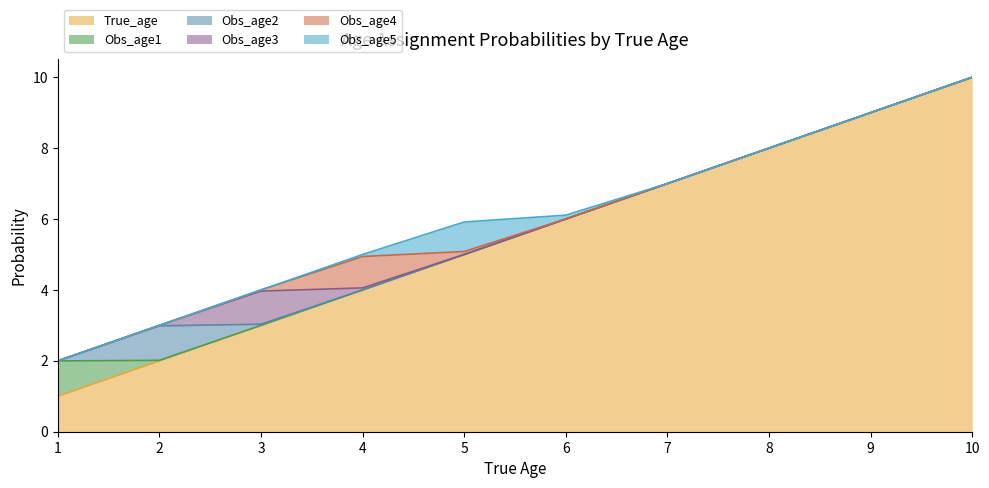

What is the difference between the maximum and minimum values in the Obs_age4 series?

0.9